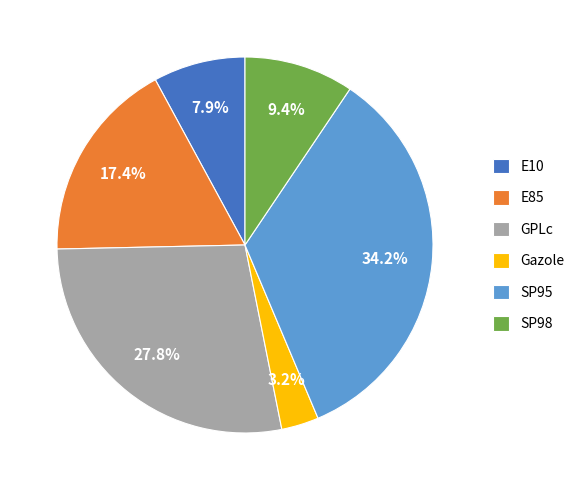

To the nearest percent, what is the difference between the GPLc and E85 slice percentages?

10%